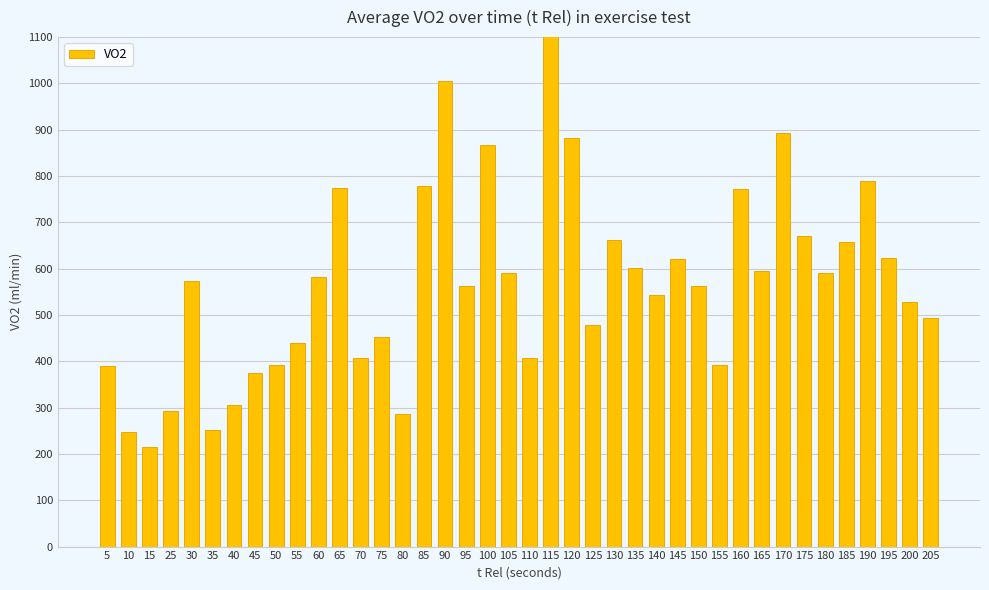

What is the minimum value shown in the chart?

214.5